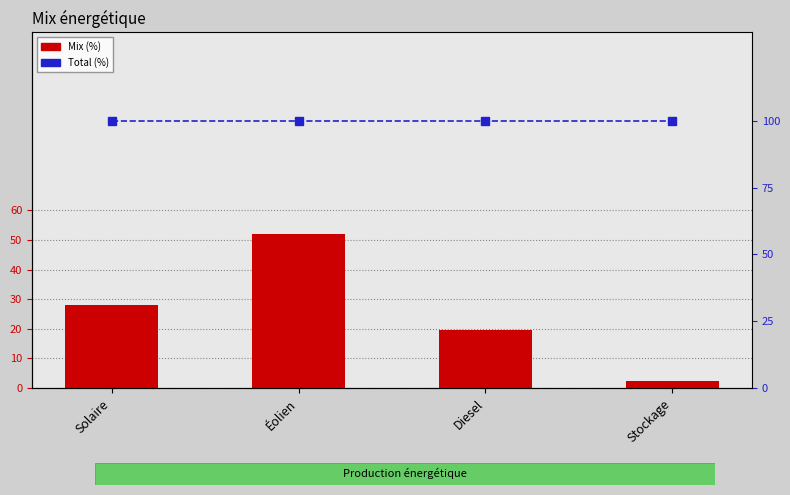

What is the sum of all Mix (%) values?

102.1